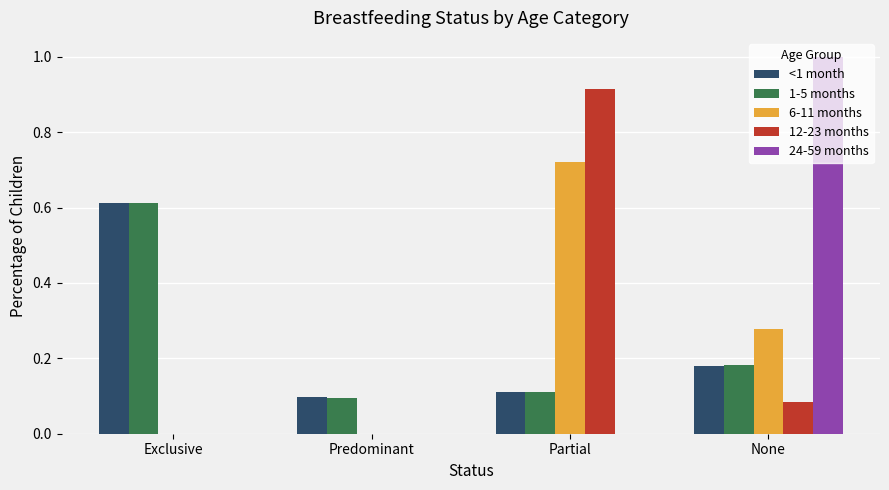

Is the value of 6-11 months at None greater than the value of 24-59 months at Exclusive?

Yes